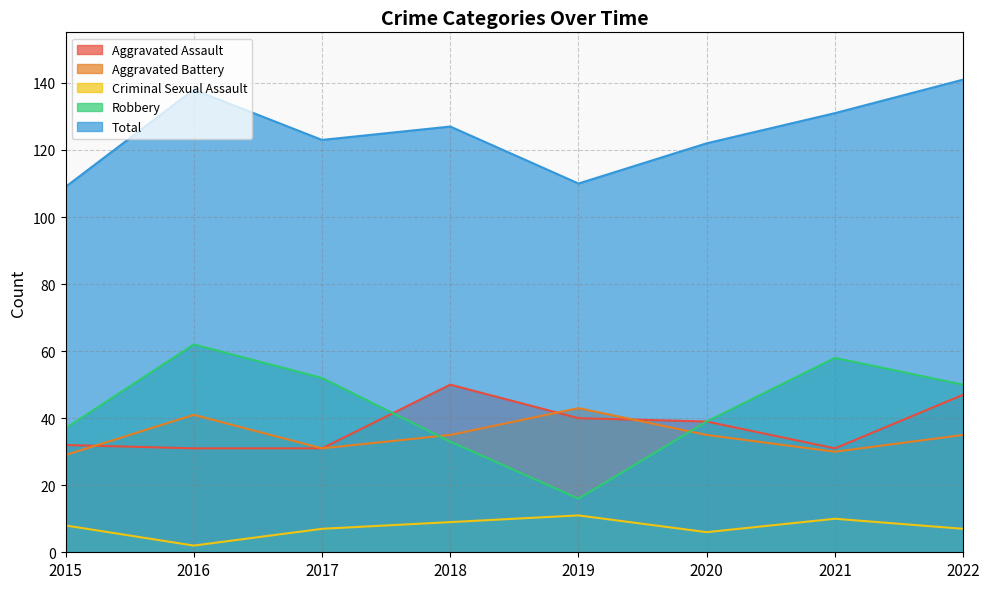

Which series has the widest spread of values?

Robbery